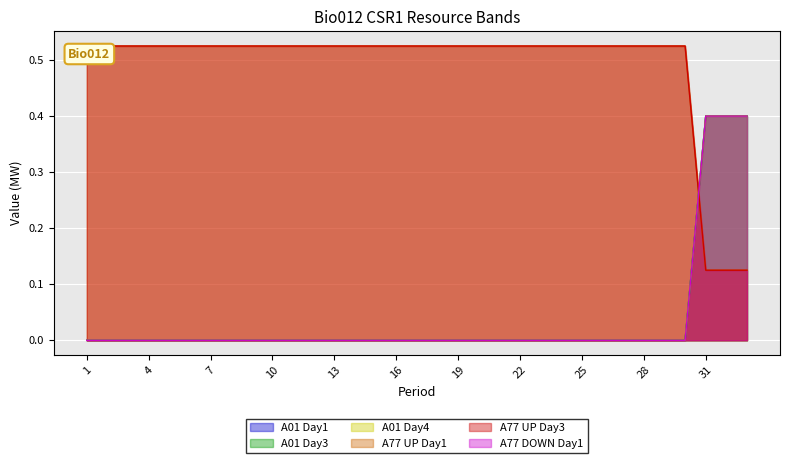

At which label does A77 UP Day1 reach its peak?

1